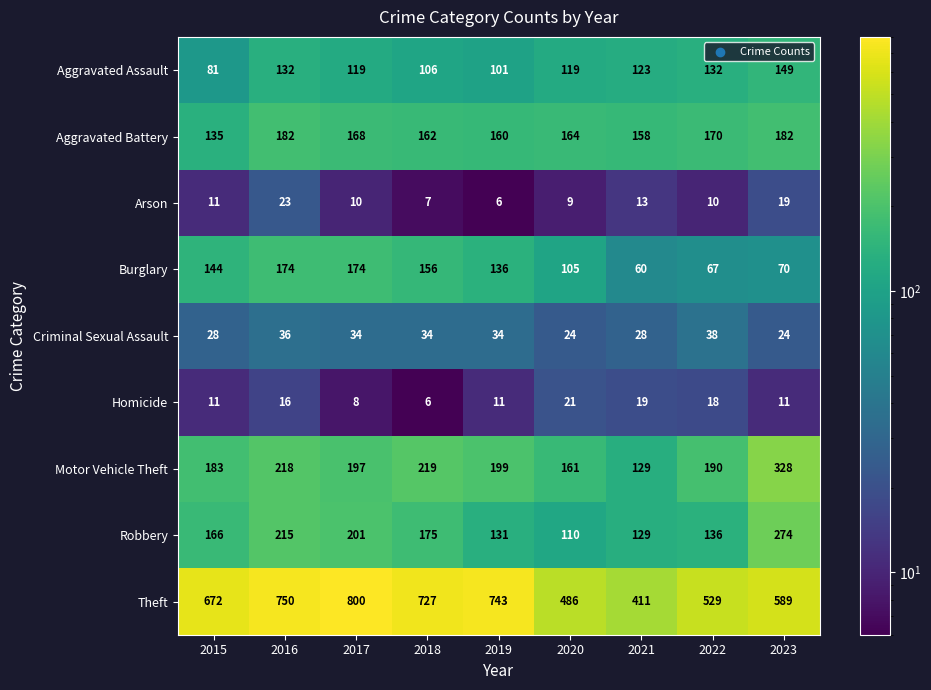

At 2023, list the series in order from smallest to largest.

Homicide, Arson, Criminal Sexual Assault, Burglary, Aggravated Assault, Aggravated Battery, Robbery, Motor Vehicle Theft, Theft